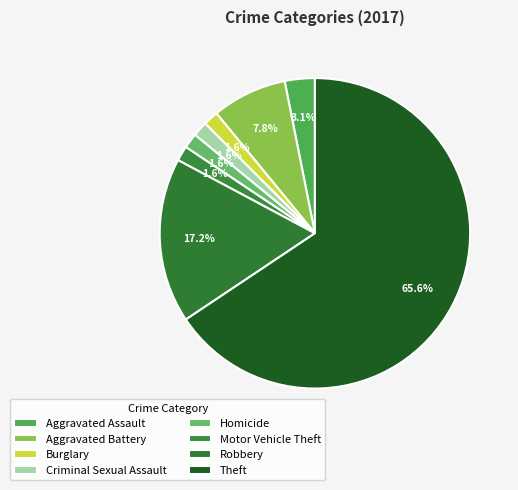

What percentage is the Aggravated Battery slice, to the nearest percent?

8%